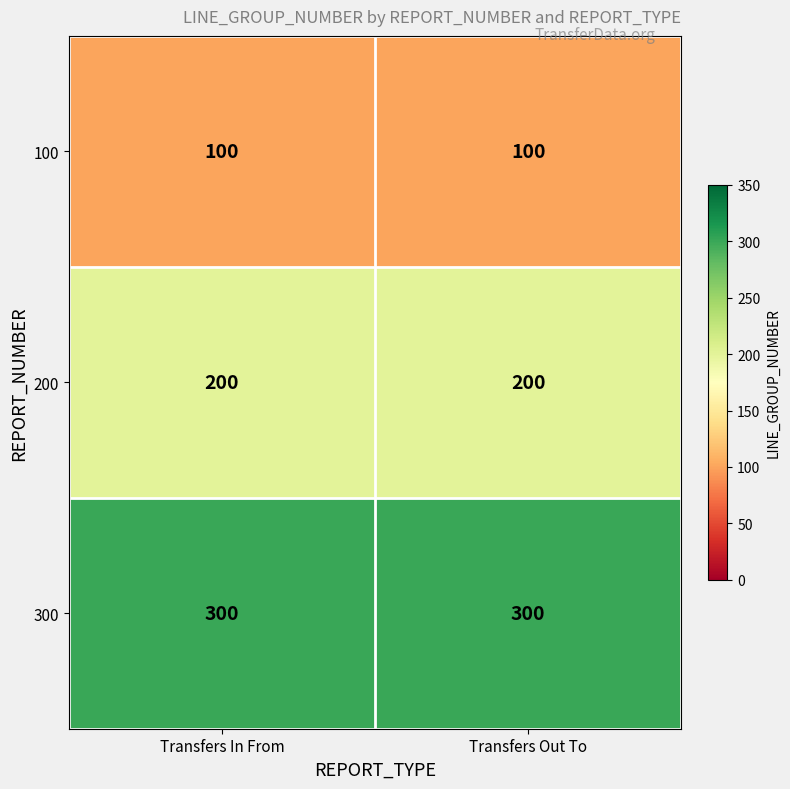

Reading left to right, transcribe all the data shown in this chart.

100: Transfers In From=100	Transfers Out To=100
200: Transfers In From=200	Transfers Out To=200
300: Transfers In From=300	Transfers Out To=300